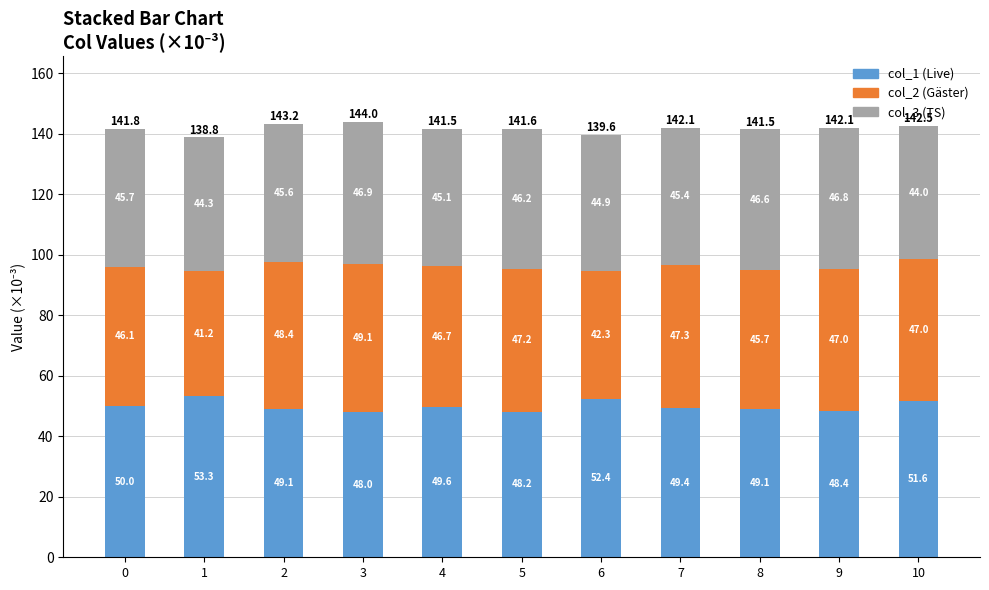

The col_1 (Live) series shows 48.4 at 9. True or false?

True